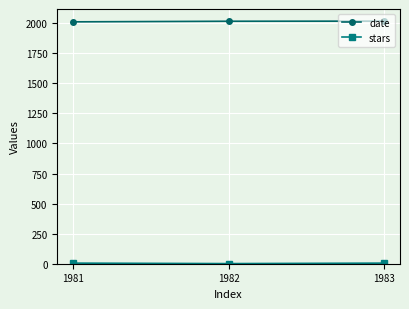

What is the sum of all date values?

6044